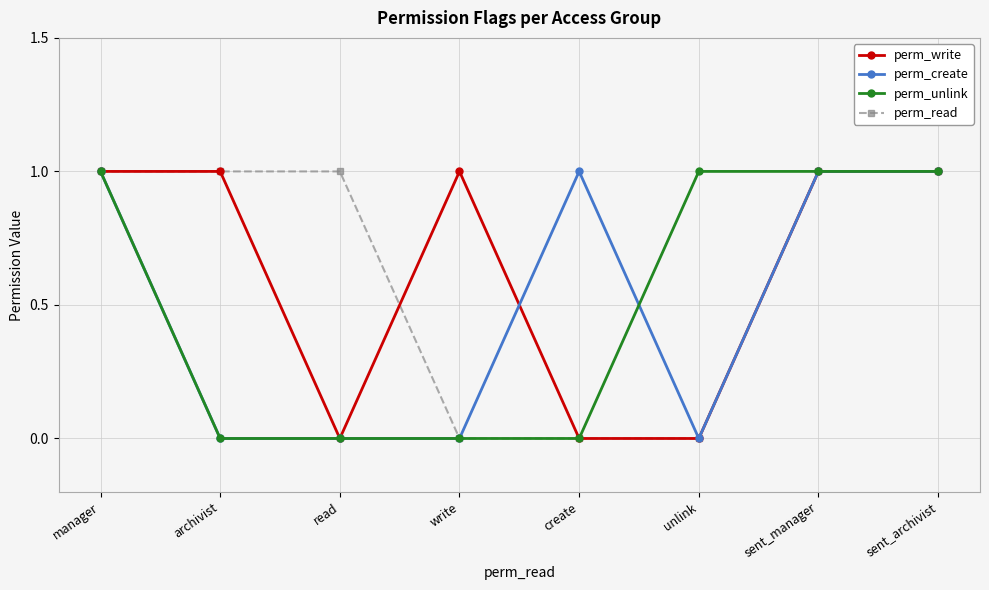

What is the difference between the second highest and minimum values in the perm_read series?

1